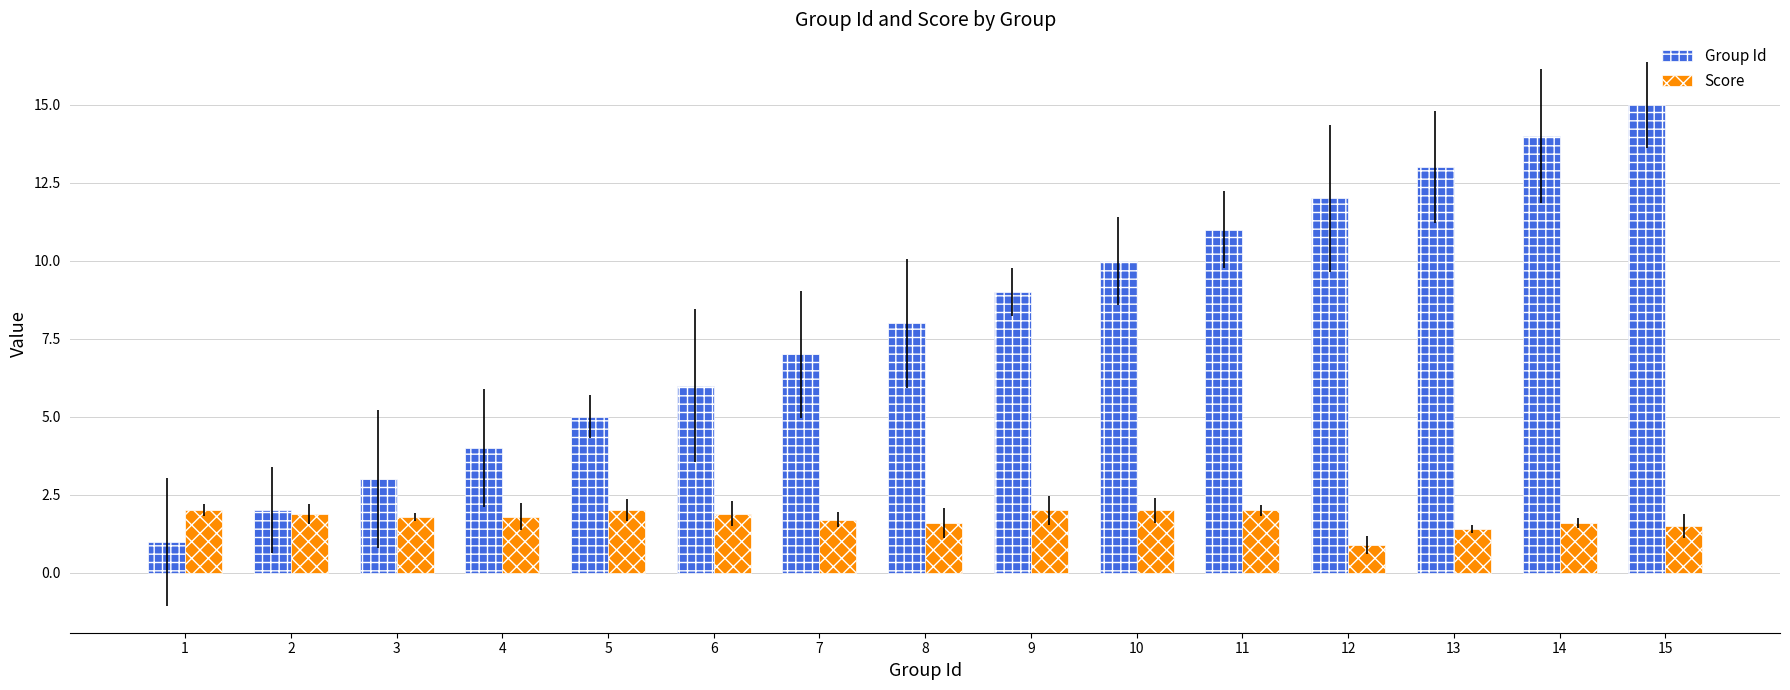

What is the minimum value shown in the chart?

0.9